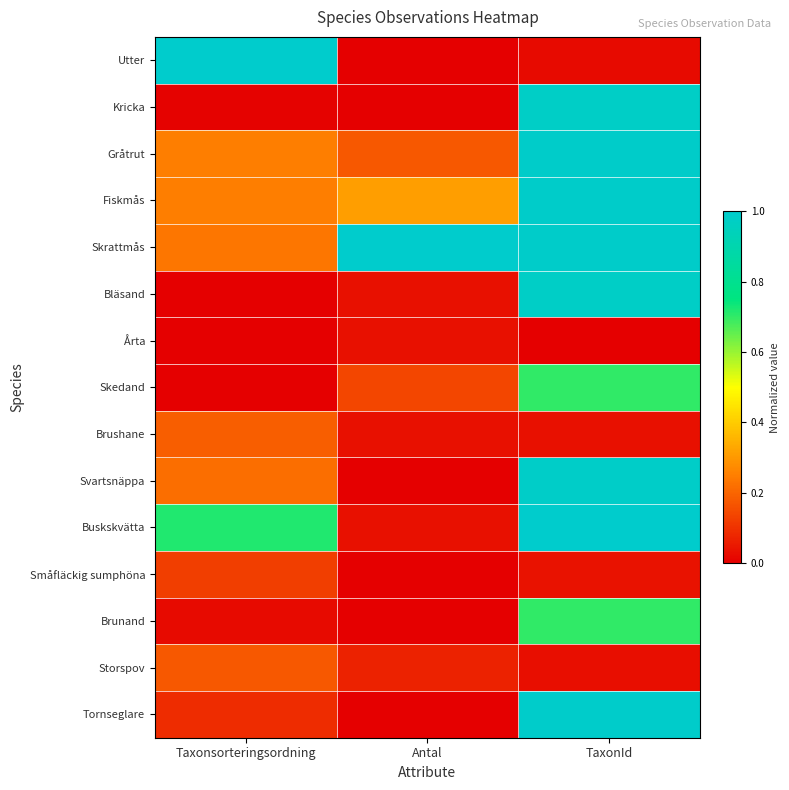

What is the total value across all series at TaxonId?

9.4